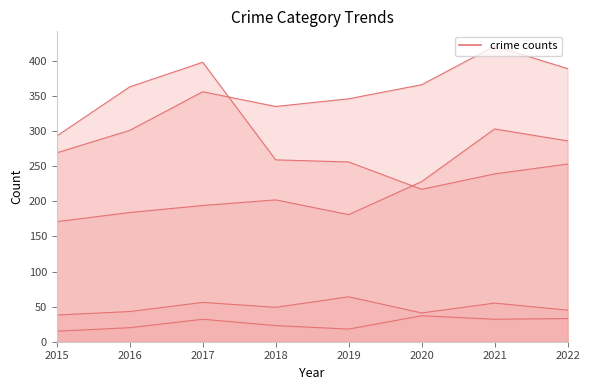

What is the total value across all series at 2018?

868